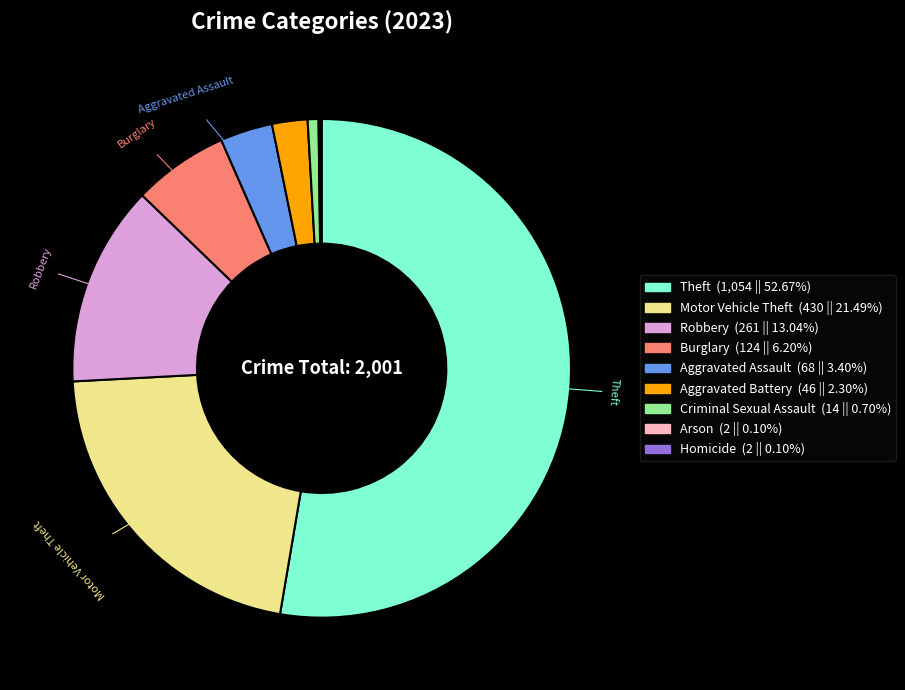

Is there any slice that represents more than half of the pie?

Yes